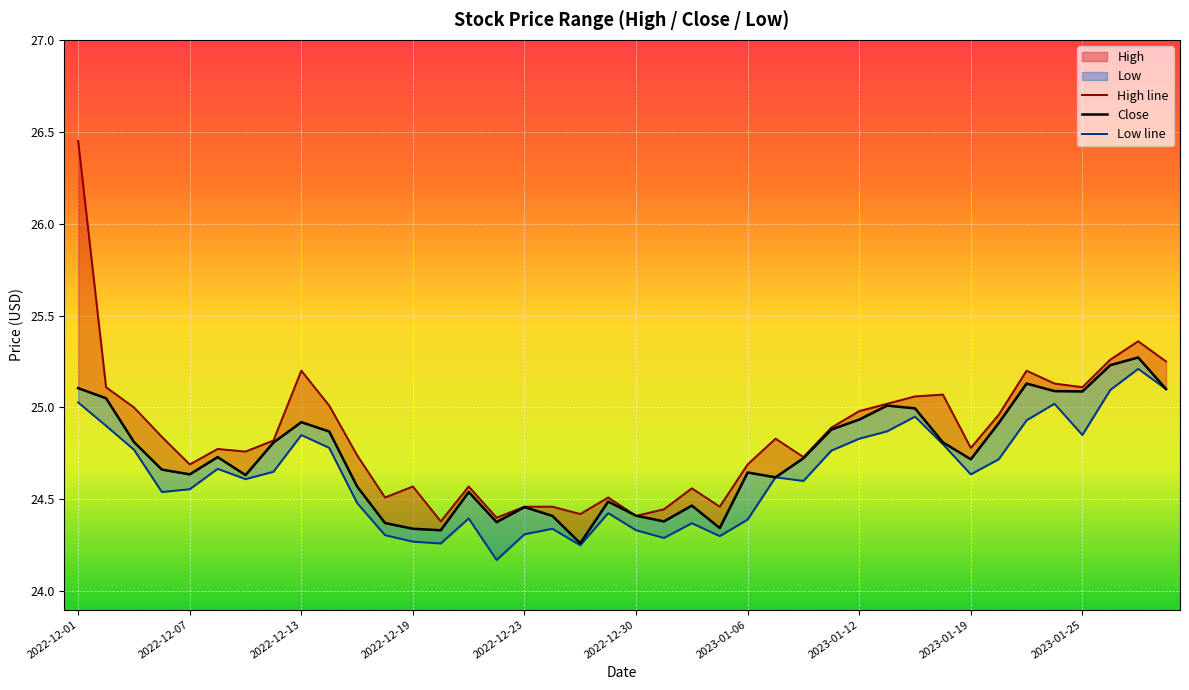

True or false: Low line and High line cross at least once.

False